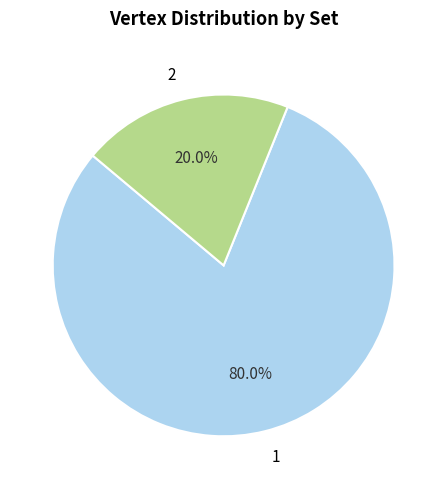

Does 2 represent more than half of the total?

No